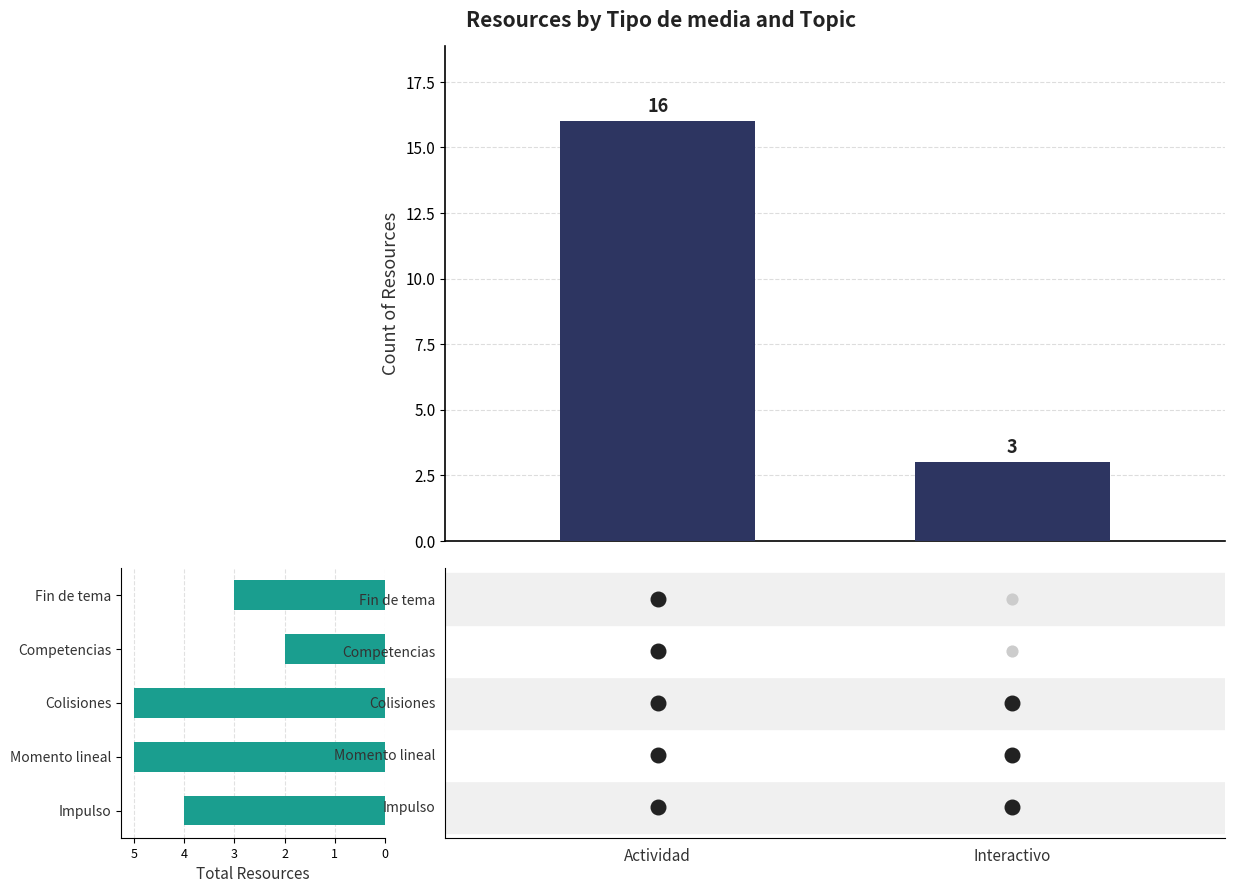

Between Interactivo and Actividad, which is larger?

Actividad